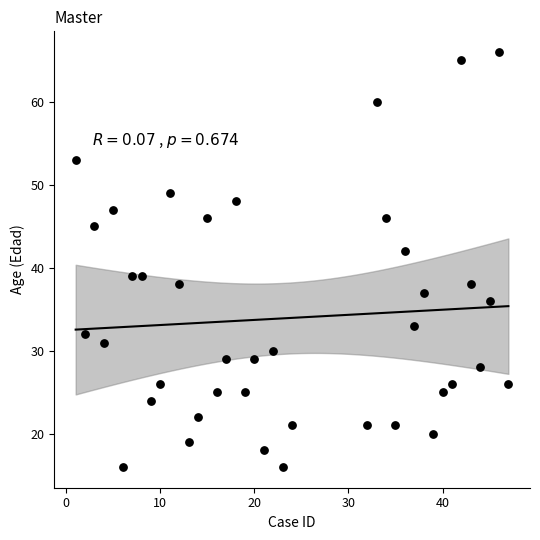

What is the range of Y values (max minus min)?

50